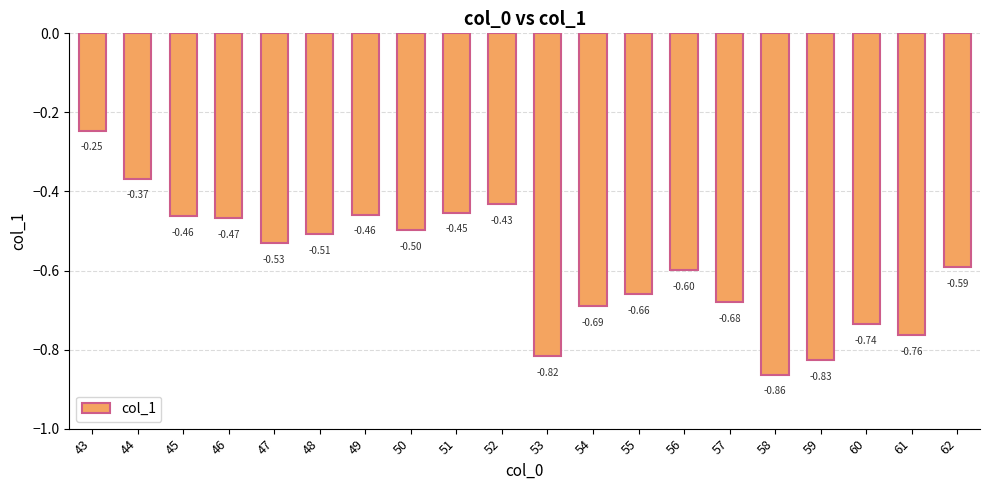

Between 62 and 61, which is larger?

62